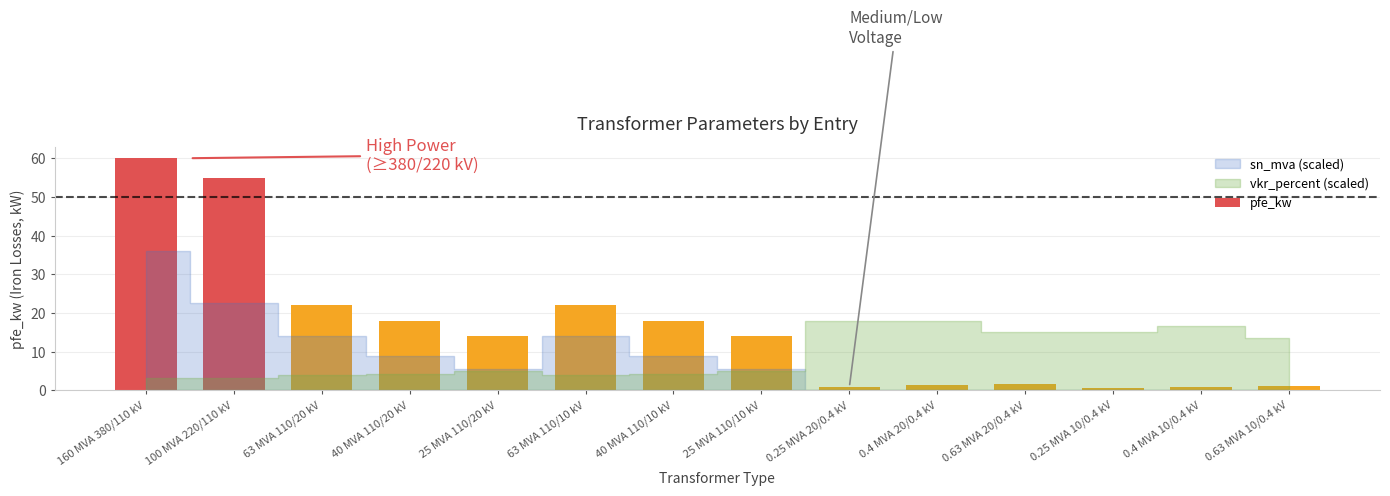

Is it true that the value at 0.4 MVA 20/0.4 kV is 1.4?

True